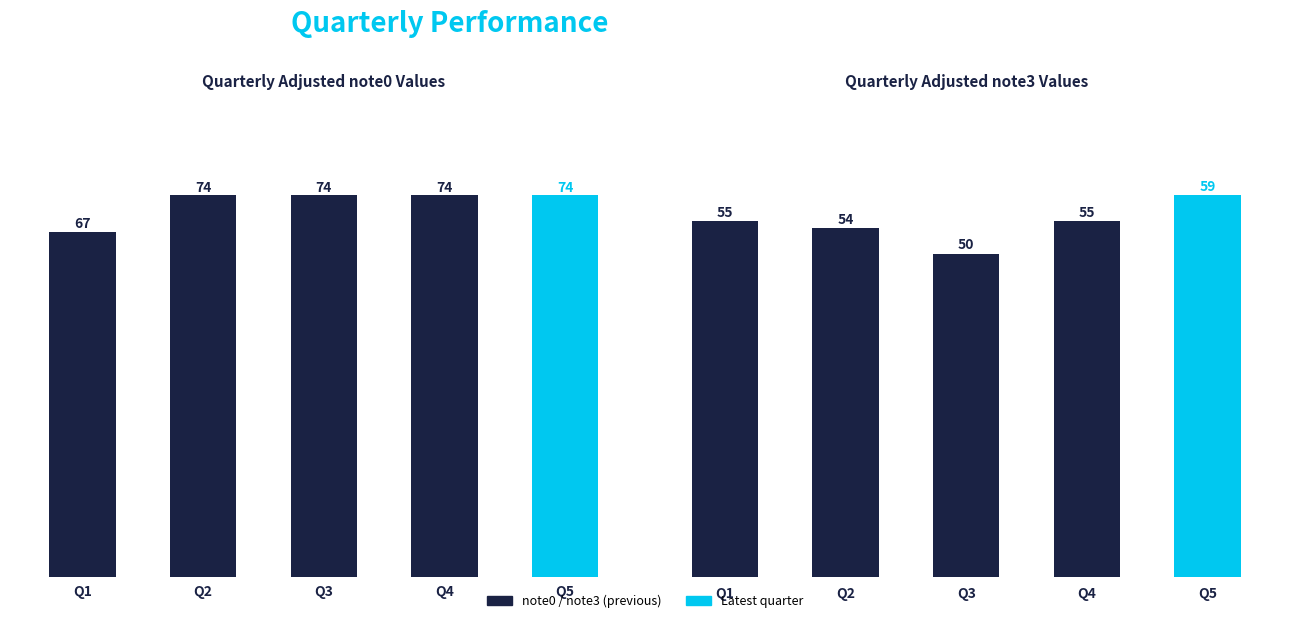

Reading left to right, what are all the values shown in this chart?

note0: Q1=67	Q2=74	Q3=74	Q4=74	Q5=74
note3: Q1=55	Q2=54	Q3=50	Q4=55	Q5=59